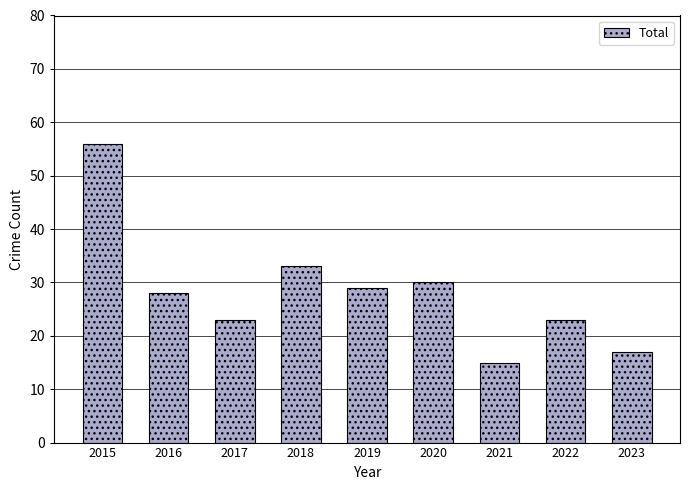

Reading left to right, transcribe all the data shown in this chart.

2015=56	2016=28	2017=23	2018=33	2019=29	2020=30	2021=15	2022=23	2023=17